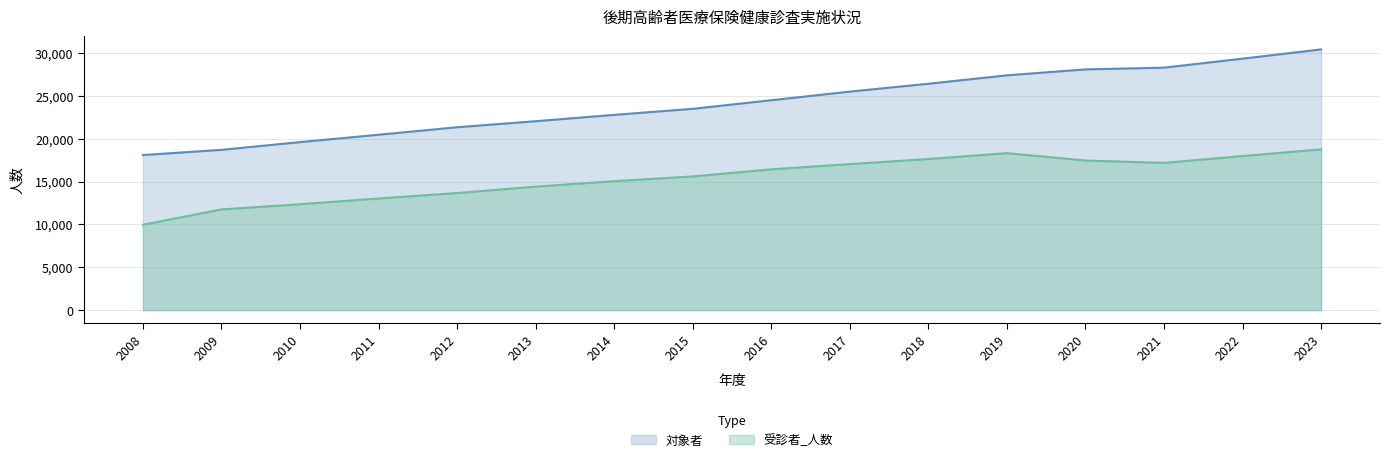

How many values in the 対象者 series are below 24486?

8